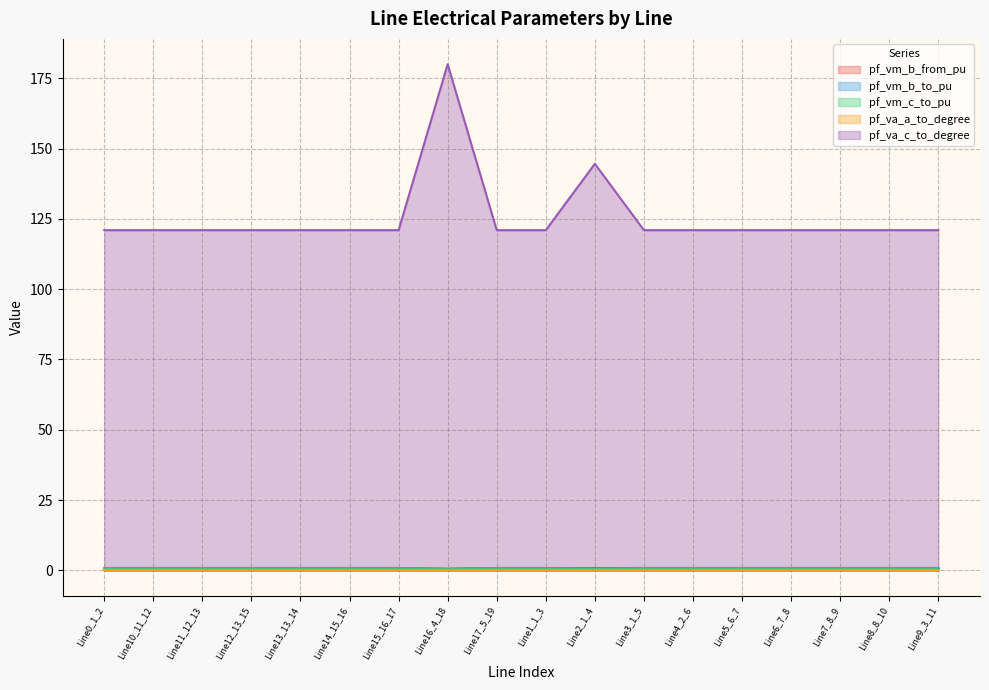

At which category is the sum across all series the highest?

Line16_4_18